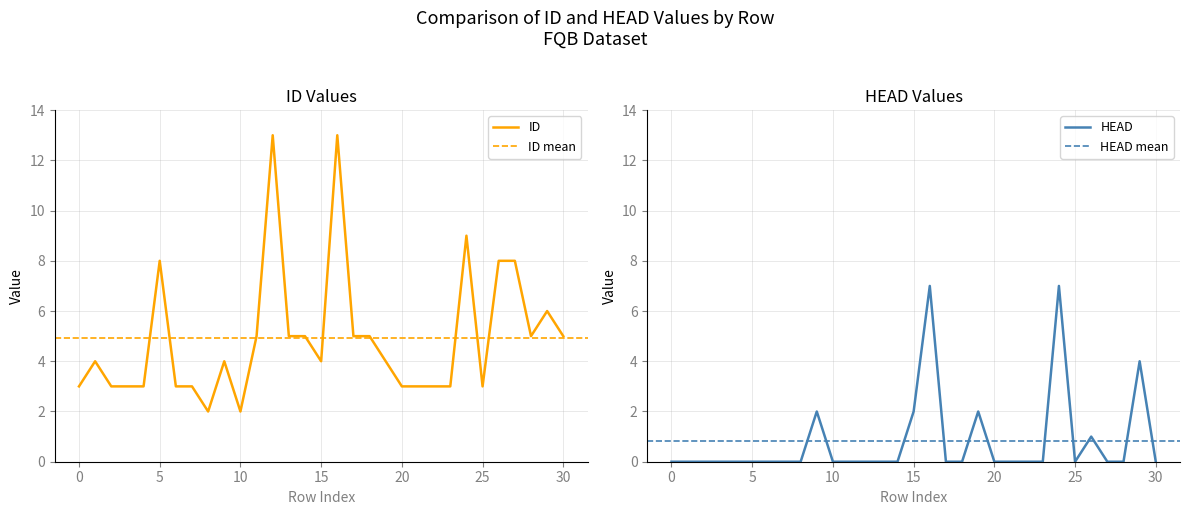

Rank the series by their maximum value, from highest to lowest.

ID, HEAD